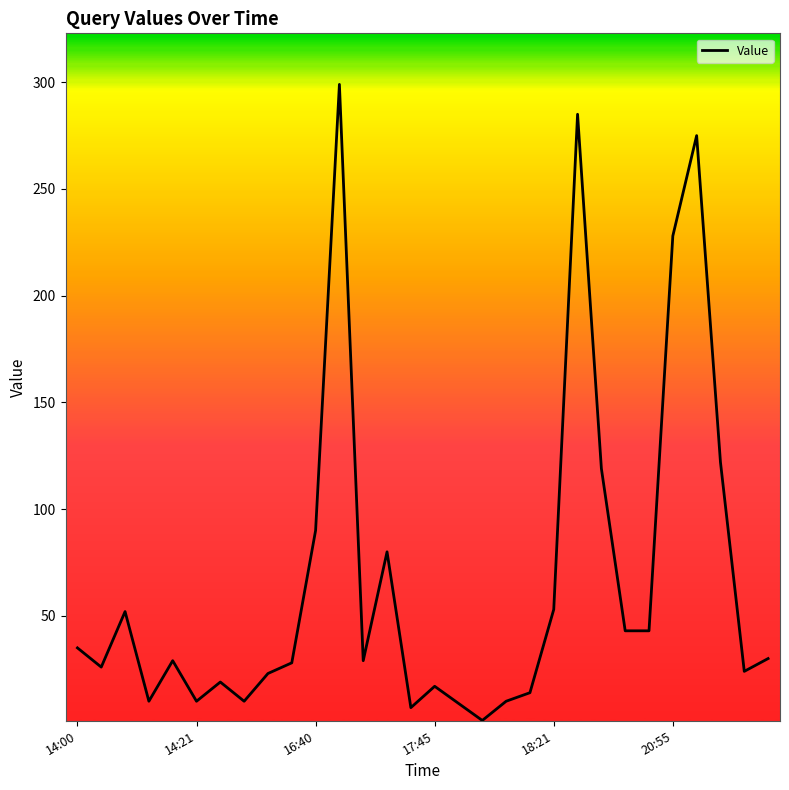

How many lines are shown in the chart?

1